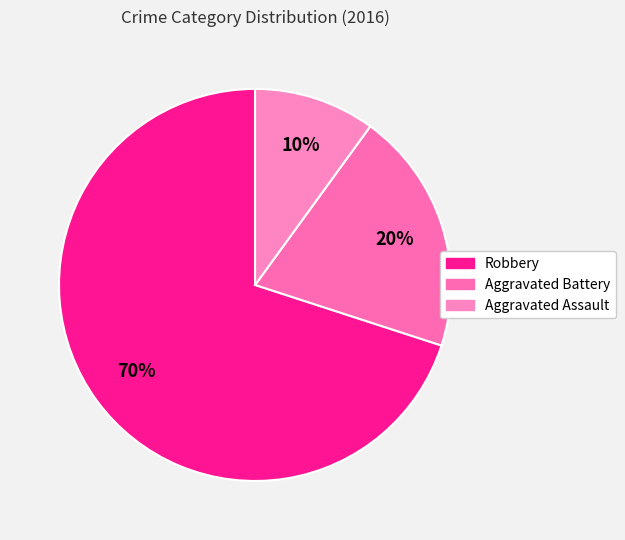

To the nearest percent, what portion does Robbery represent?

70%